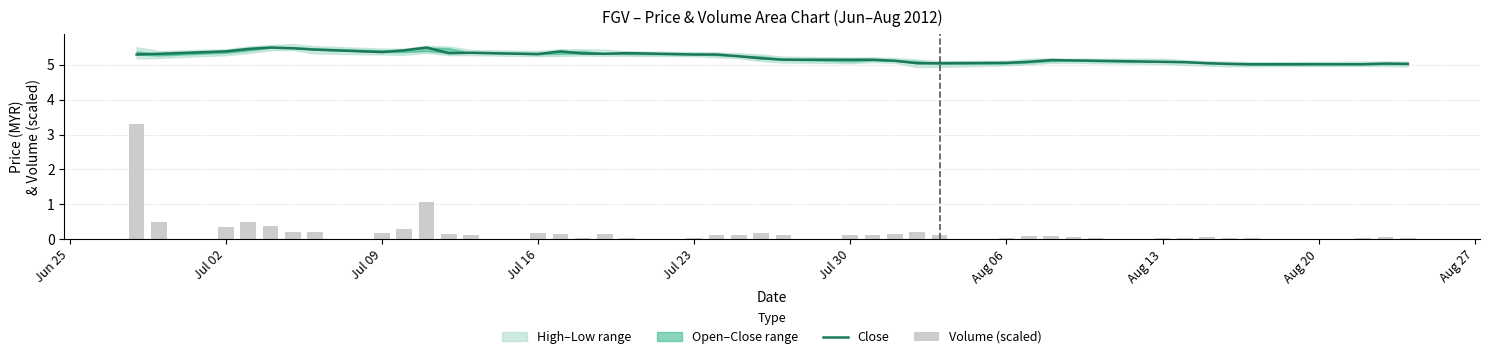

What is the greatest value displayed?

5.5